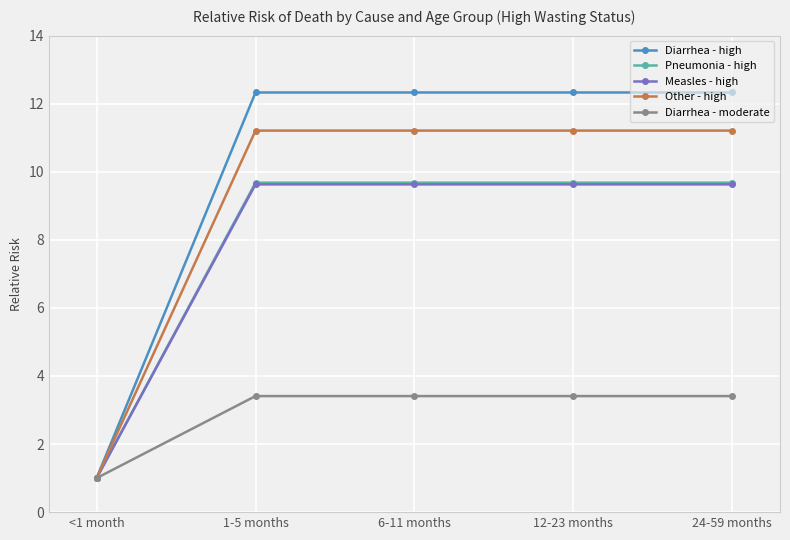

How many lines are shown in the chart?

5